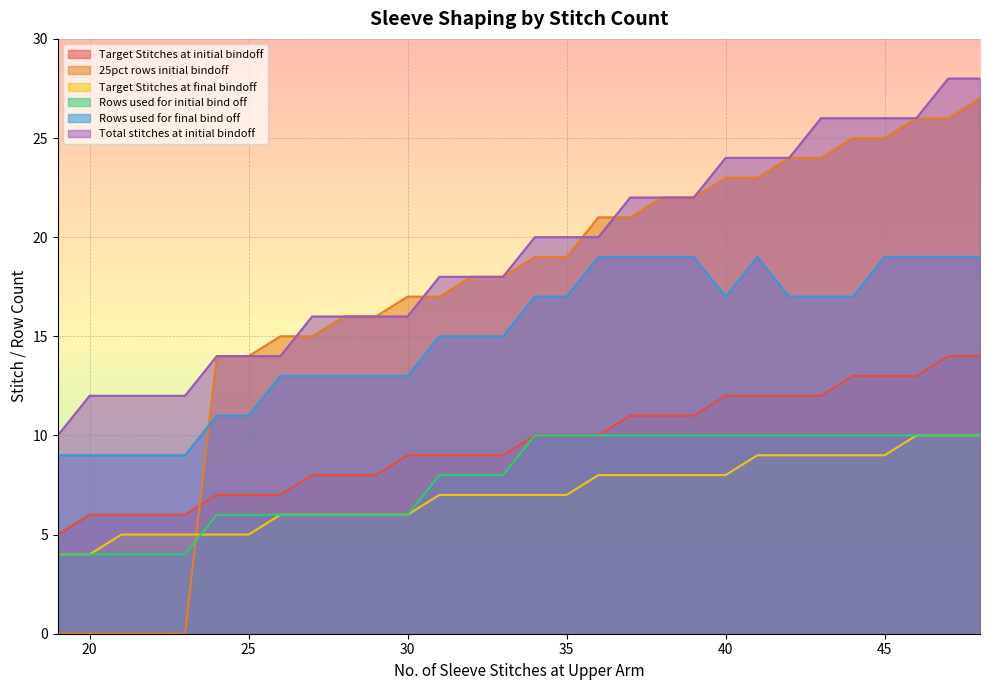

Which category has the highest value in the Rows used for initial bind off series?

34